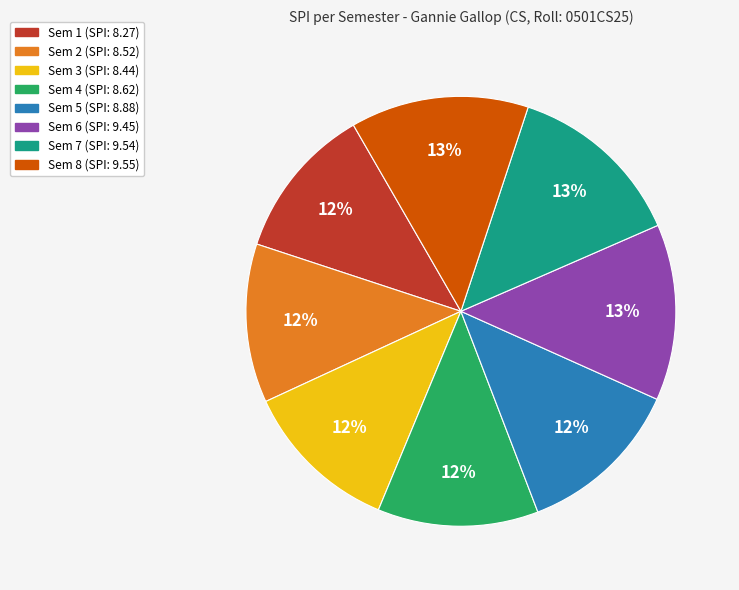

True or false: Sem 3 accounts for 12% of the total.

True